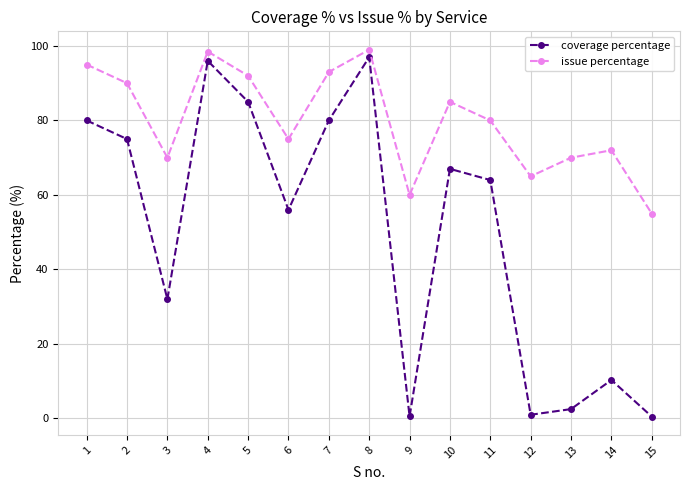

What is the value of the coverage percentage point at the 10th from the left?

67.0